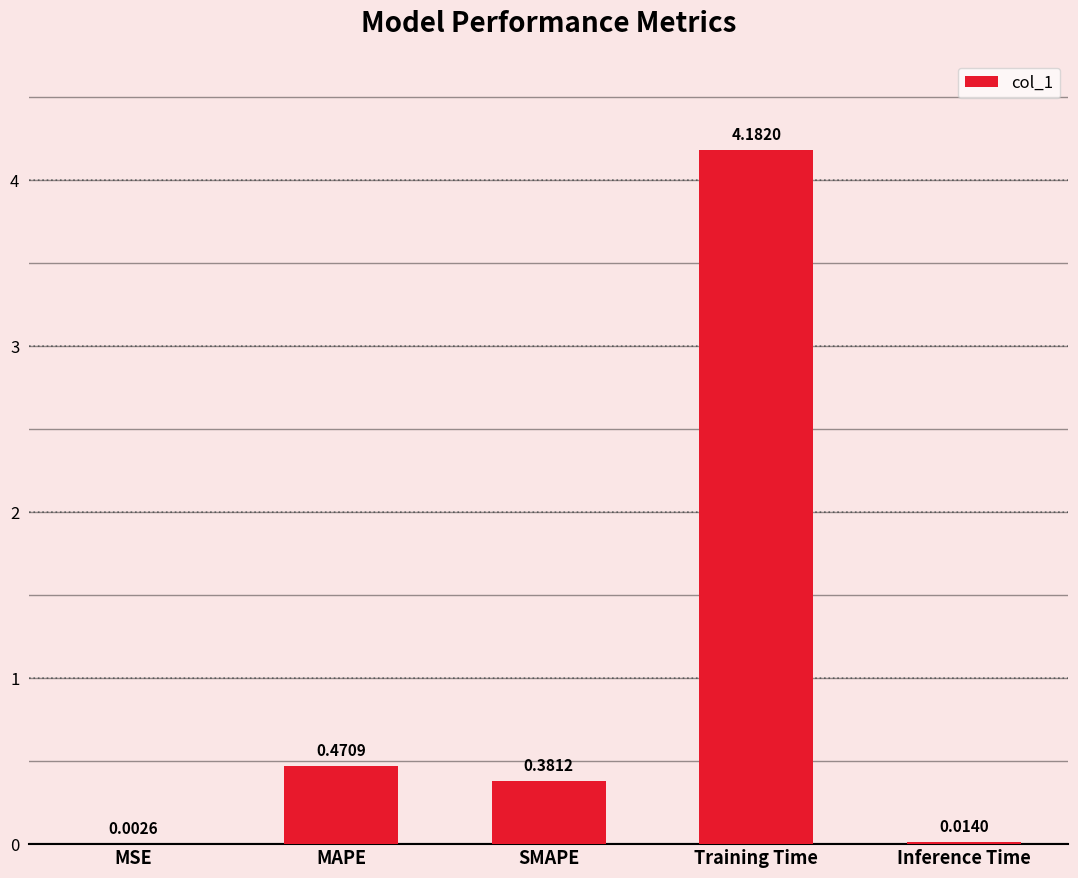

What is the change in value from MAPE to Training Time?

+3.7